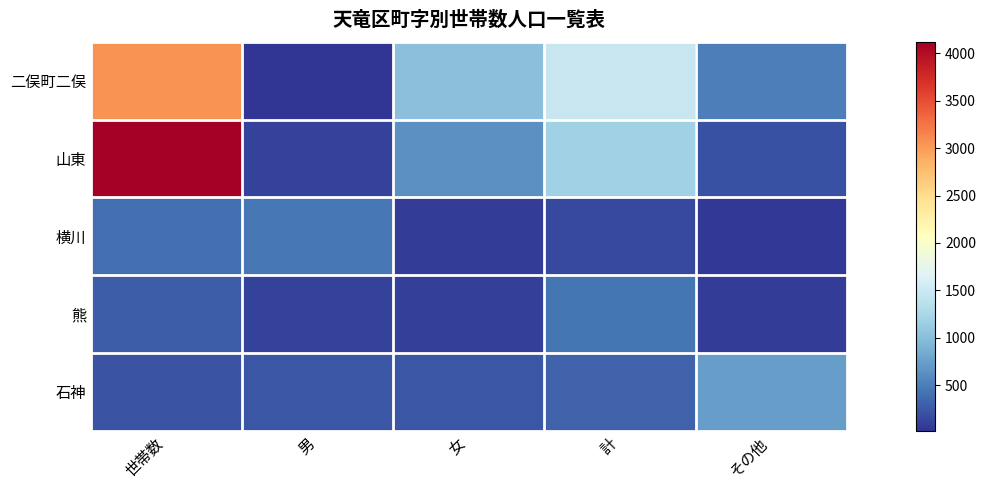

Reading left to right, what are all the values shown in this chart?

二俣町二俣: 世帯数=3052	男=17	女=1026	計=1474	その他=511
山東: 世帯数=4121	男=98	女=640	計=1175	その他=197
横川: 世帯数=400	男=463	女=80	計=158	その他=44
熊: 世帯数=284	男=113	女=95	計=445	その他=74
石神: 世帯数=225	男=229	女=230	計=312	その他=736